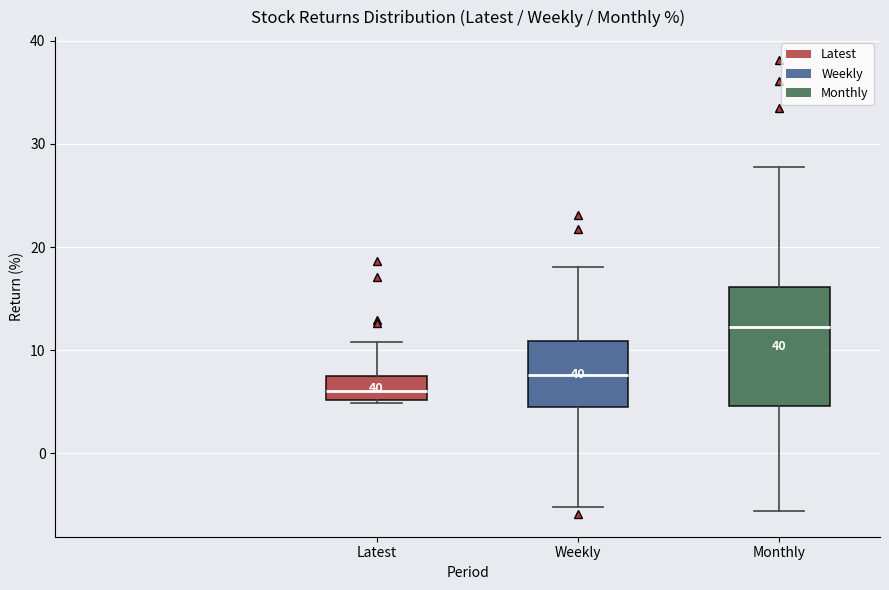

Reading left to right, read every box against the y-axis: the position of its median line, the range the box covers, and the ends of its whiskers. The values are not printed on the chart, so give them approximately, as read against the axis.

Latest: median 6, box 5 to 7, whiskers 5 to 11
Weekly: median 8, box 4 to 11, whiskers -5 to 18
Monthly: median 12, box 5 to 16, whiskers -6 to 28